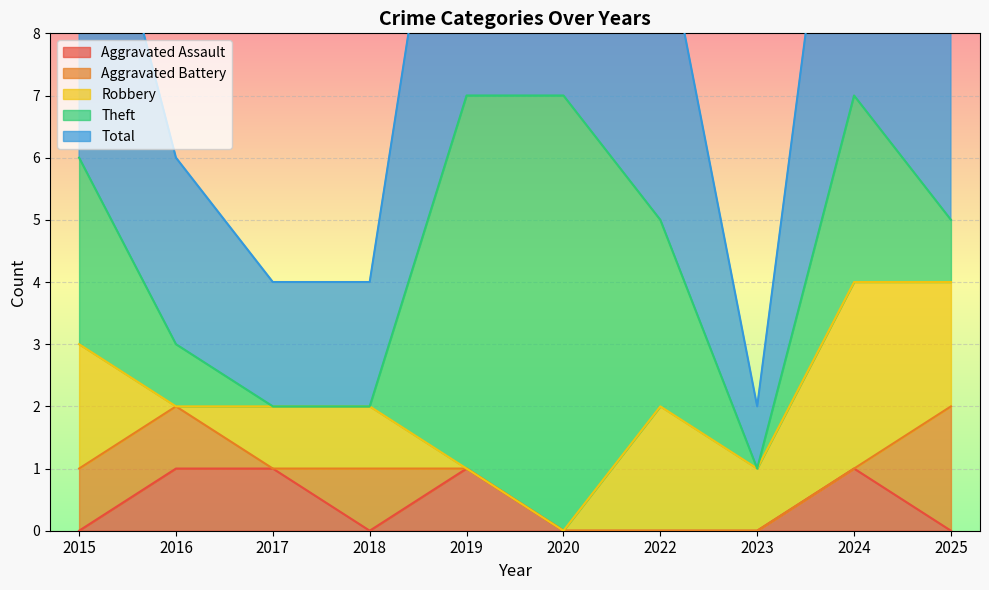

After their last crossing, which series has the higher values: Theft or Robbery?

Robbery